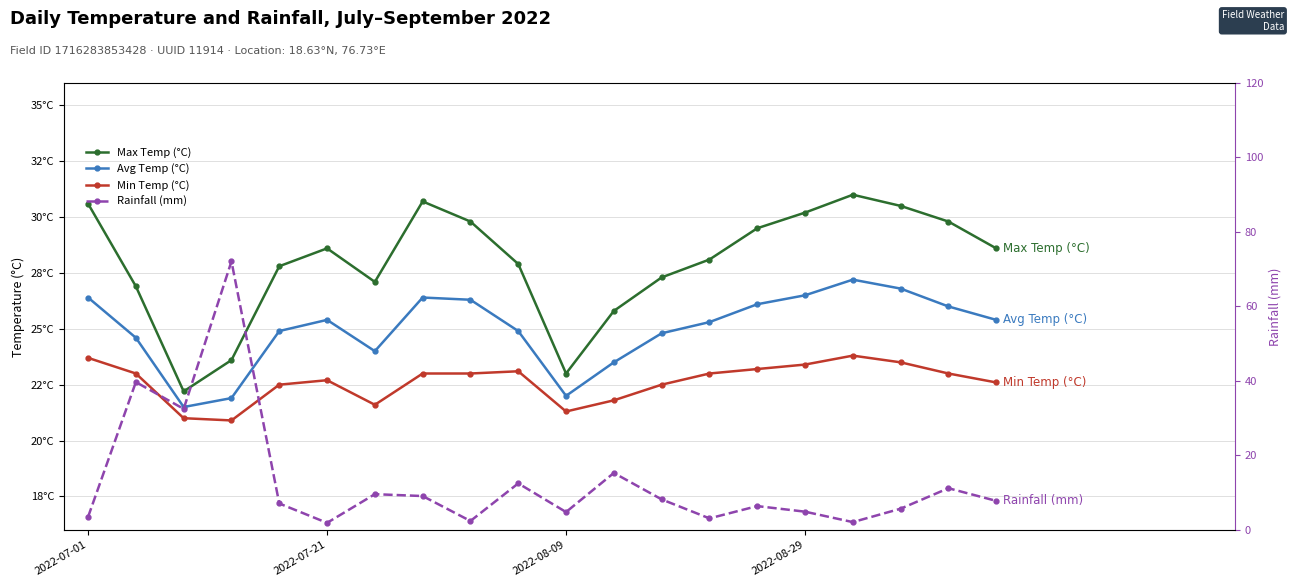

How many values in the Max Temp (°C) series are below 28?

9